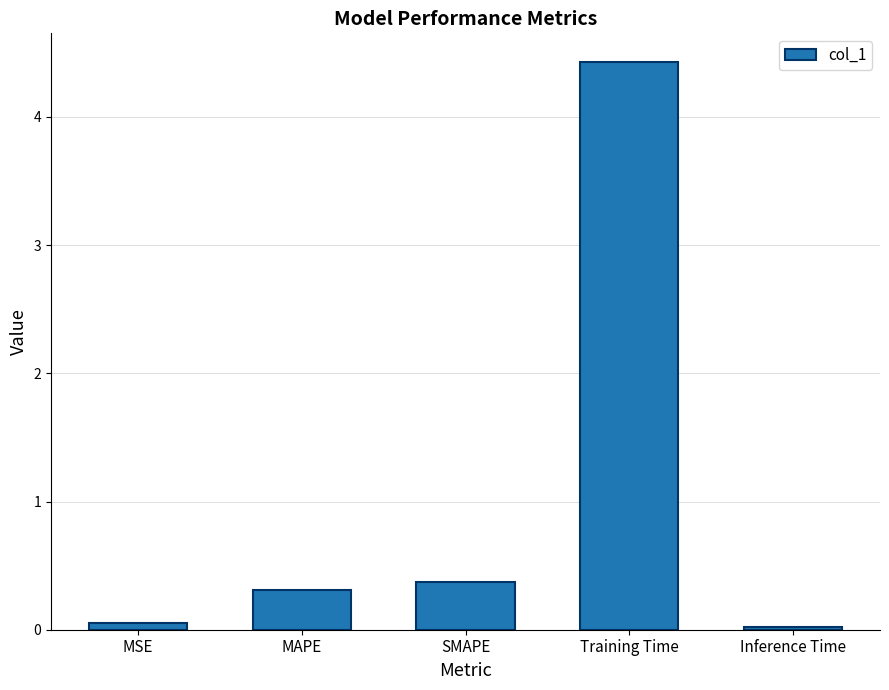

Are the bars horizontal?

No